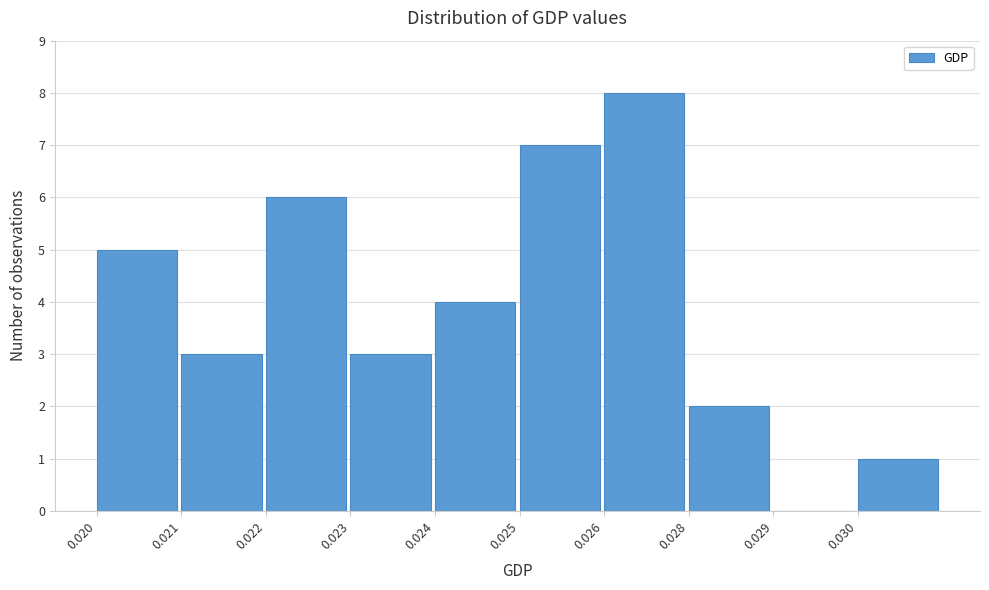

Reading right to left, transcribe all the data shown in this chart.

0.030=1	0.029=0	0.028=2	0.026=8	0.025=7	0.024=4	0.023=3	0.022=6	0.021=3	0.020=5